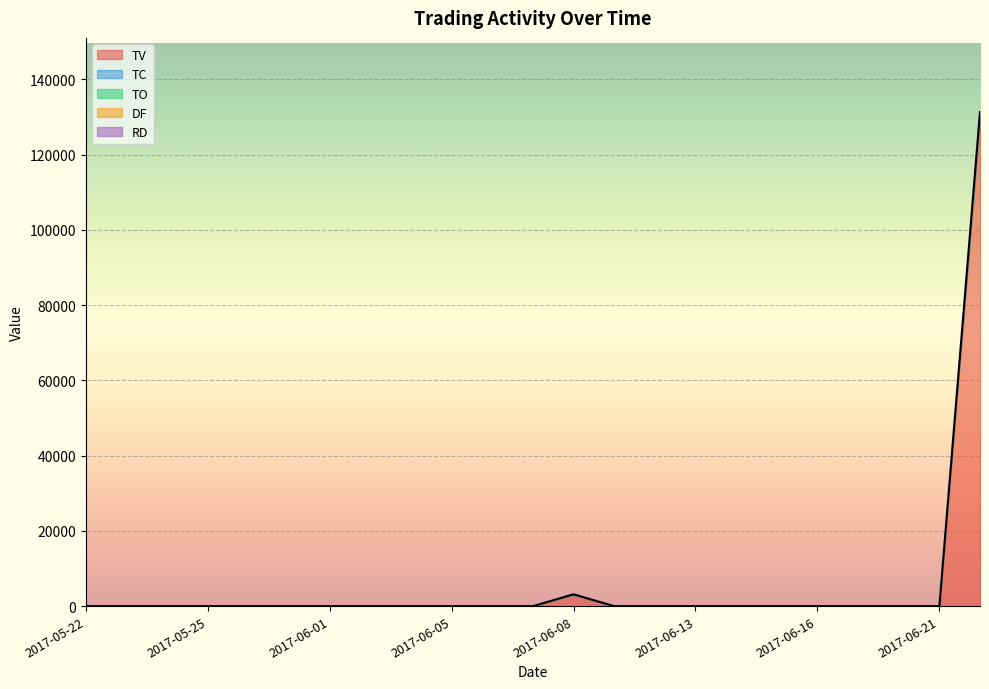

At how many categories does at least one series exceed 95309?

1